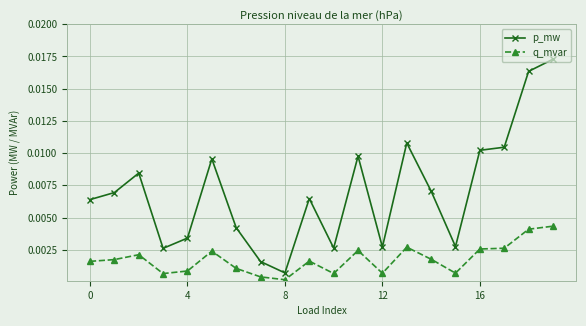

Rank the series by their average value, from lowest to highest.

q_mvar, p_mw